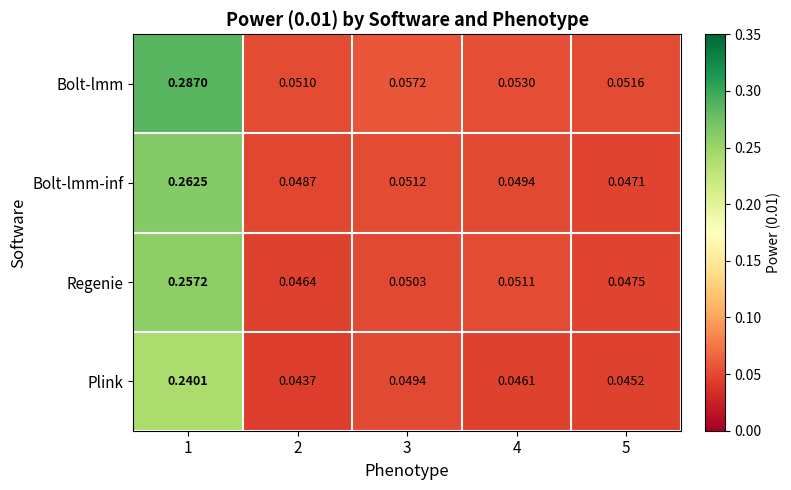

Which series has the widest spread of values?

Bolt-lmm